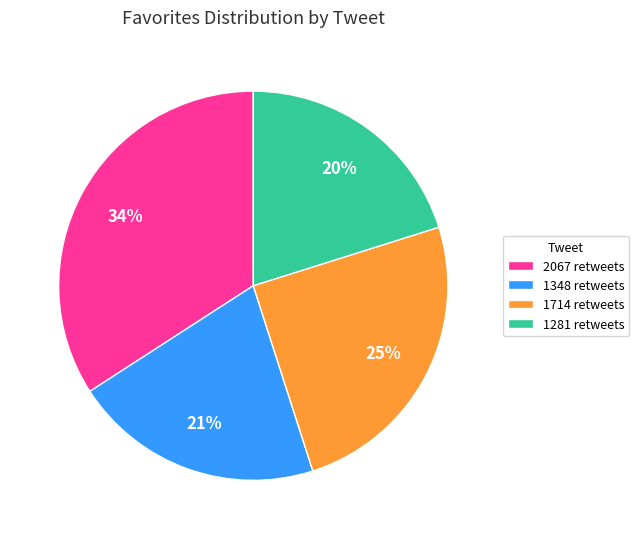

Is the sum of 1281 retweets and 1348 retweets greater than half?

No